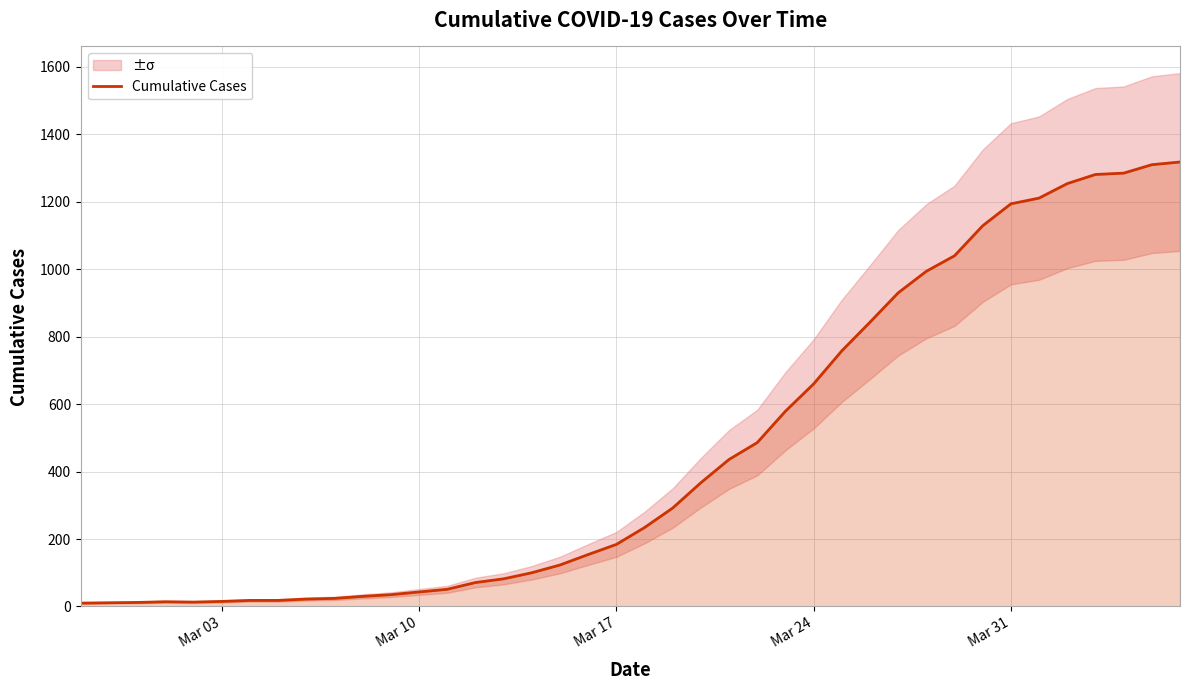

How many data points are less than 234?

20